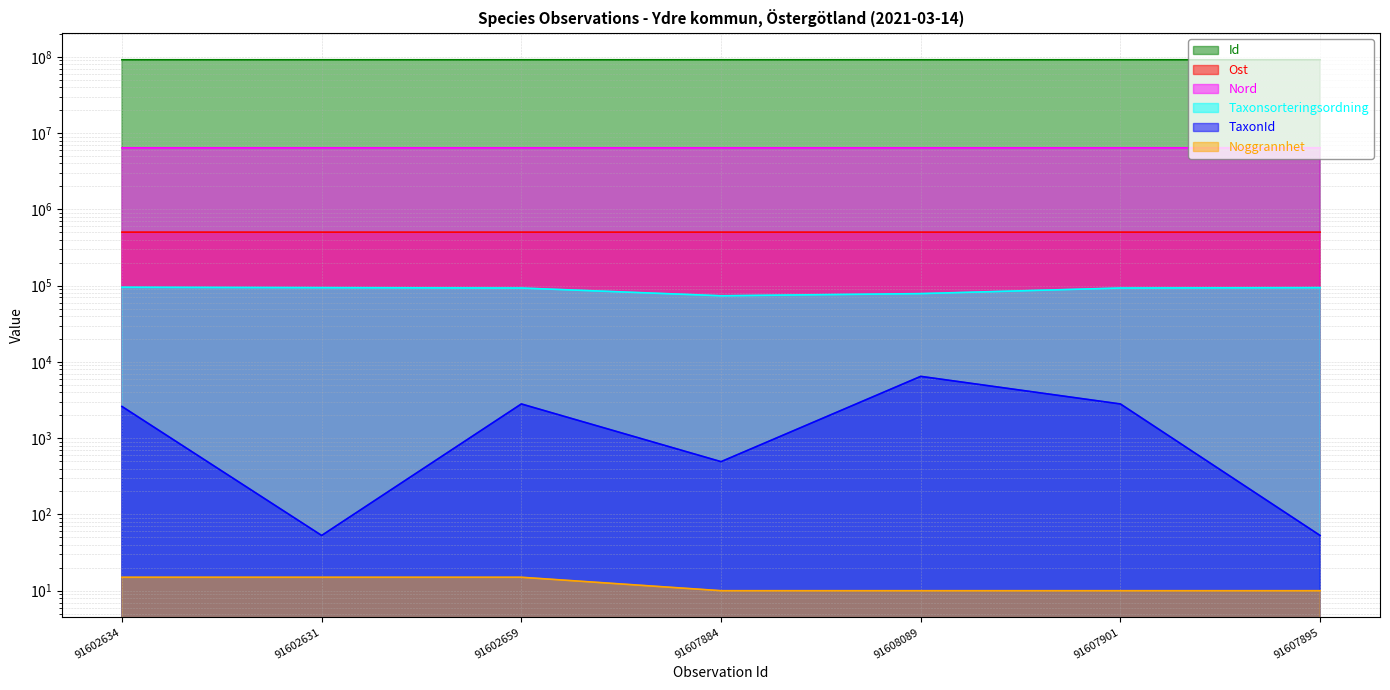

True or false: Ost has a value of 502789.7 at 91607901.

True